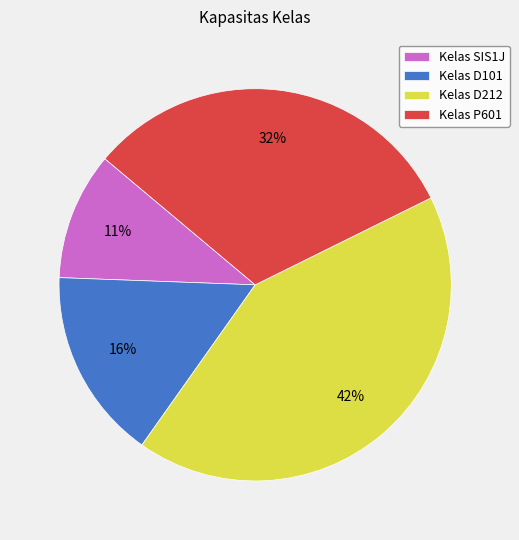

The Kelas D212 slice represents 28% of the pie. True or false?

False